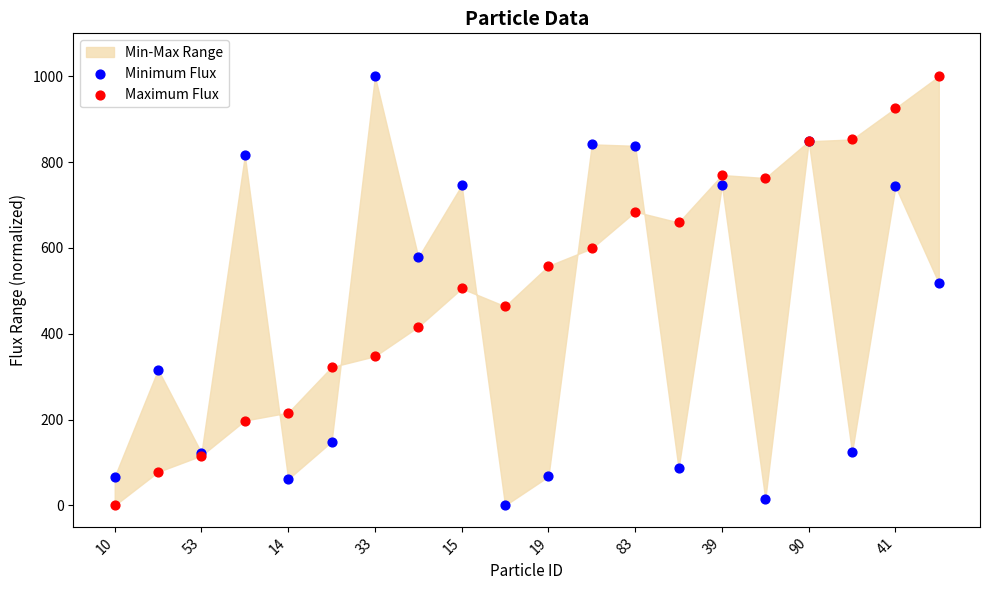

Which series reaches the maximum Y coordinate?

Minimum Flux